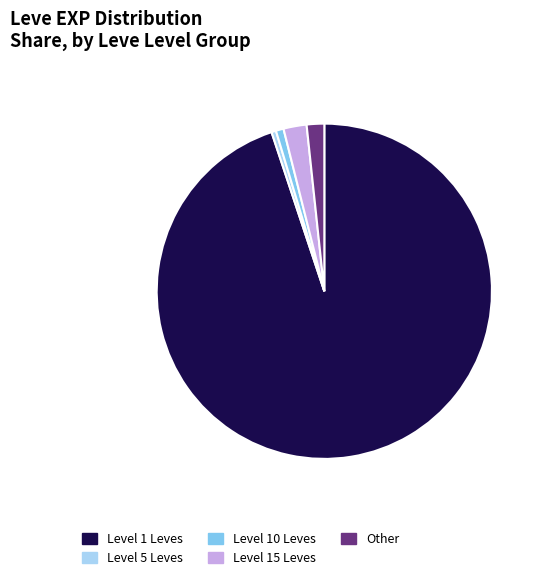

Does any single category account for the majority?

Yes